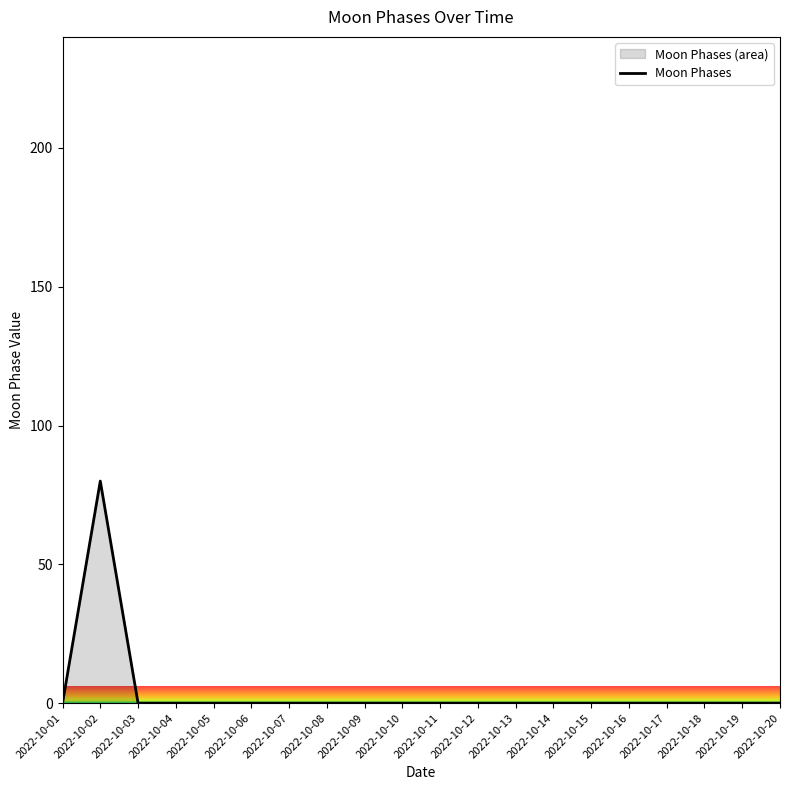

Reading left to right, what are all the values shown in this chart?

0	80	0	0	0	0	0	0	0	0	0	0	0	0	0	0	0	0	0	0